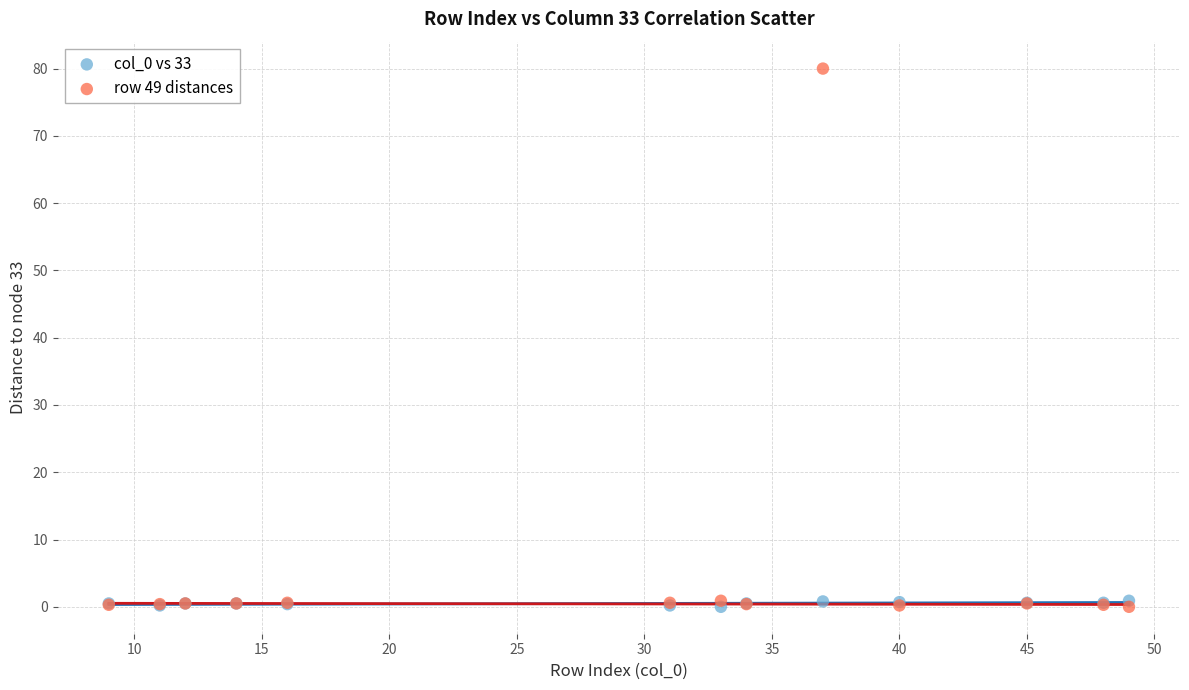

Which series has the largest Y range (max minus min)?

row 49 distances